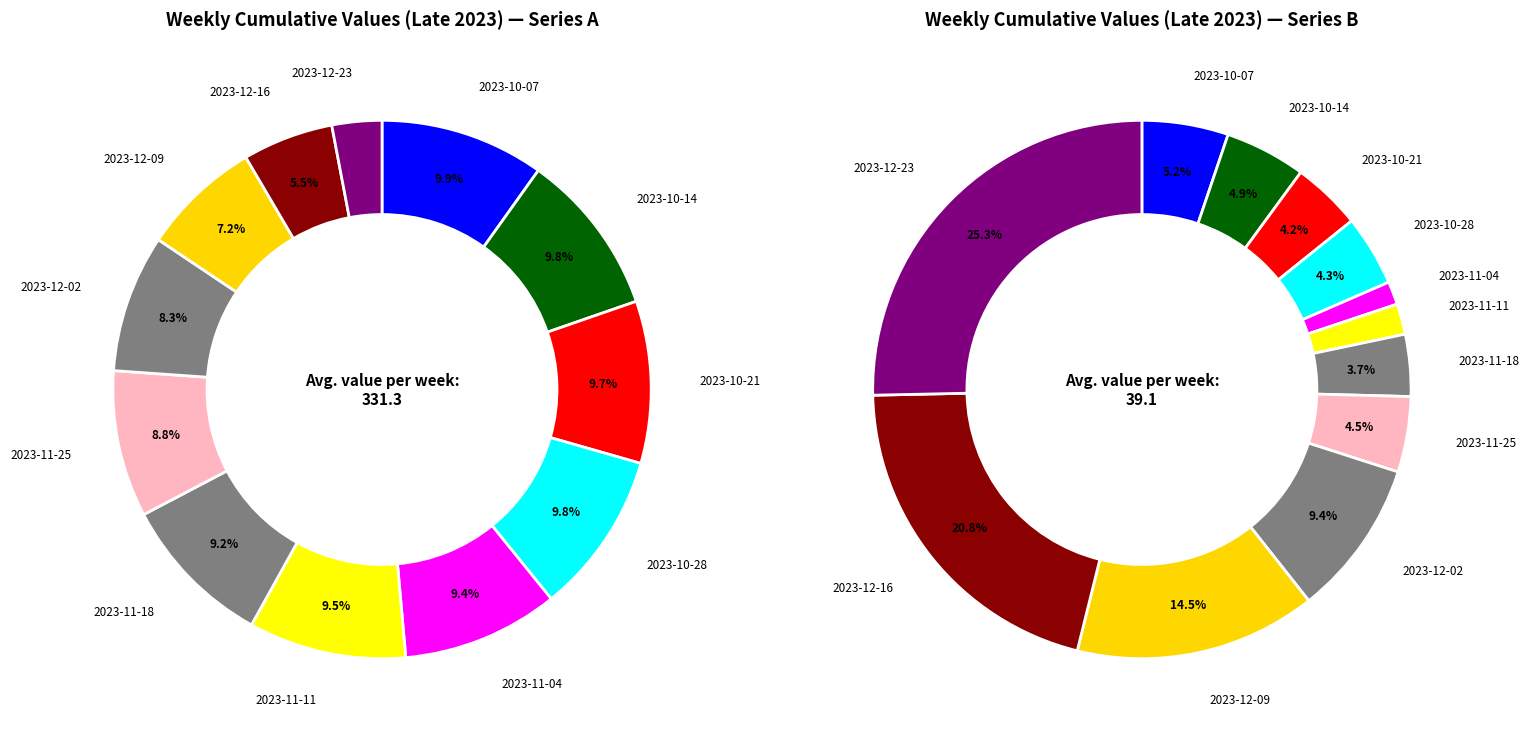

Count the number of slices in the pie.

12